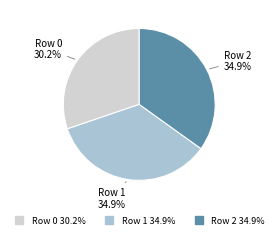

What is the ratio of the value at Row 0 to the value at Row 1?

0.9